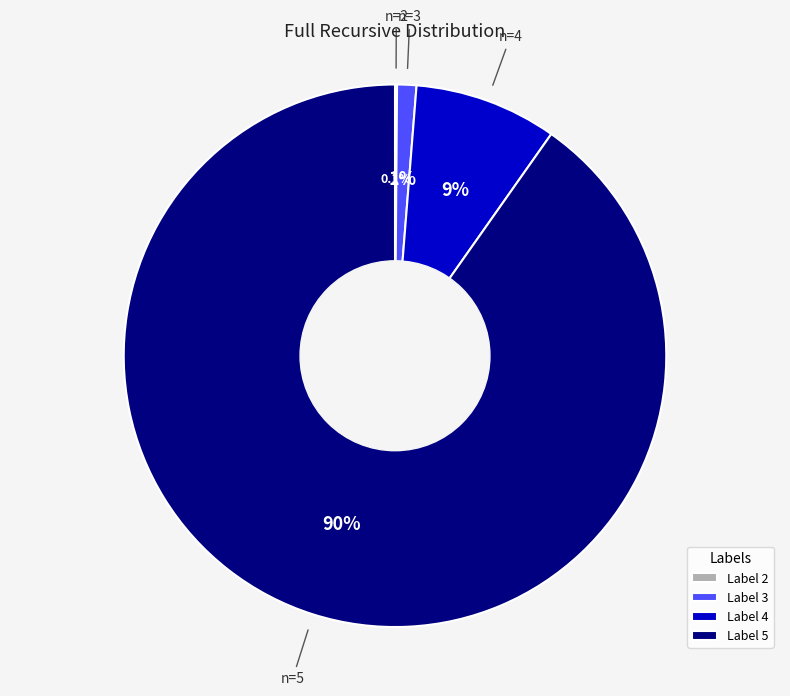

What portion of the pie excludes n=3?

98.9%